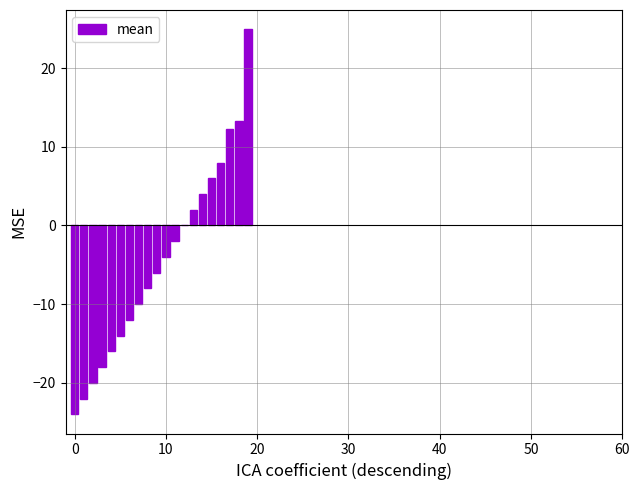

What is the maximum value shown in the chart?

24.9